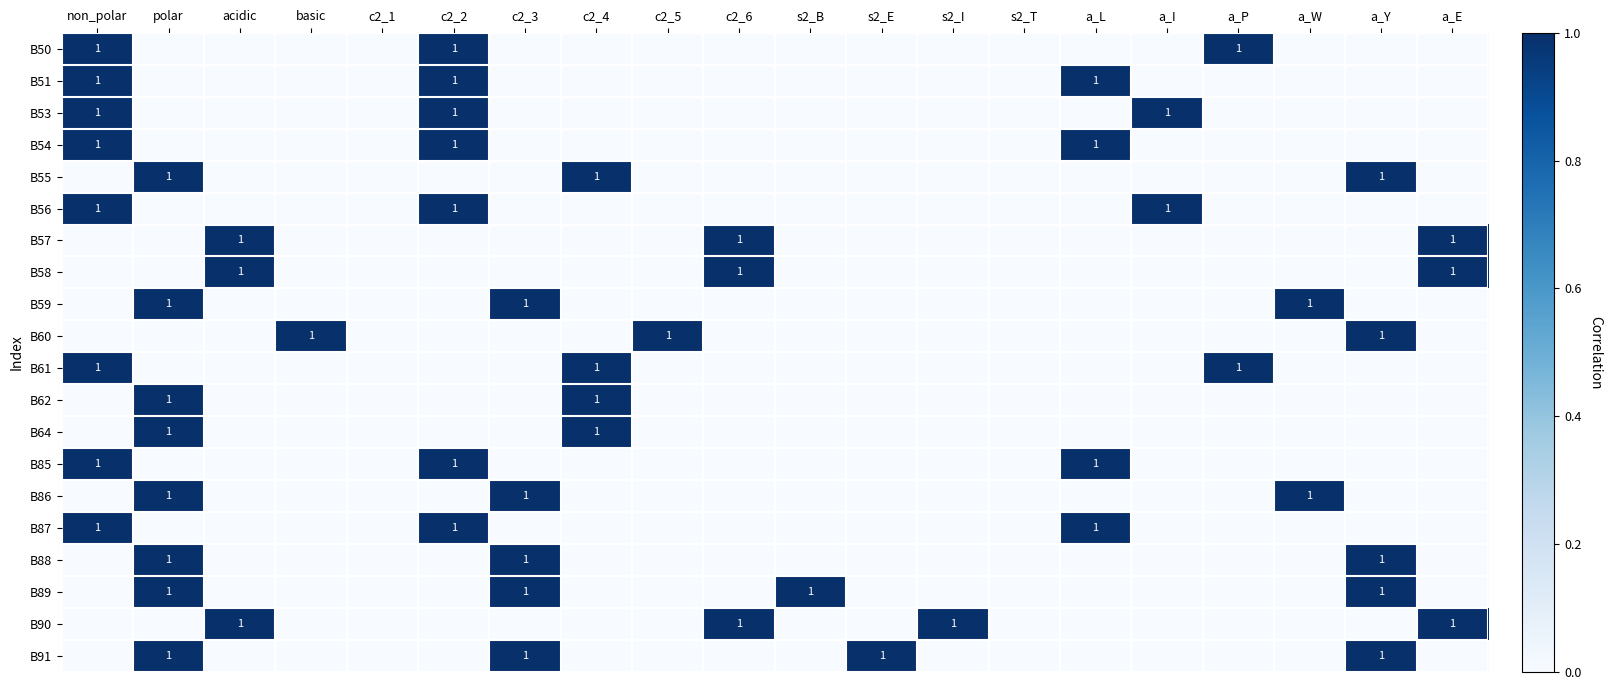

Is it true that B55 equals 2 at c2_4?

False